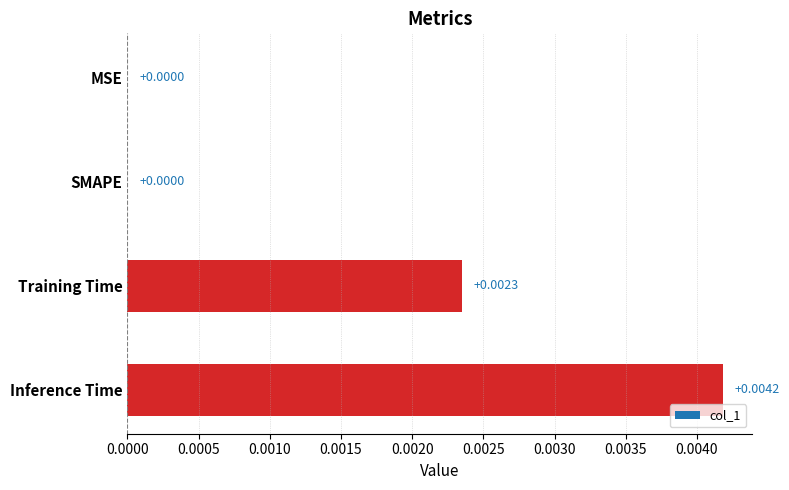

At which category does the chart reach its peak across all series?

Inference Time